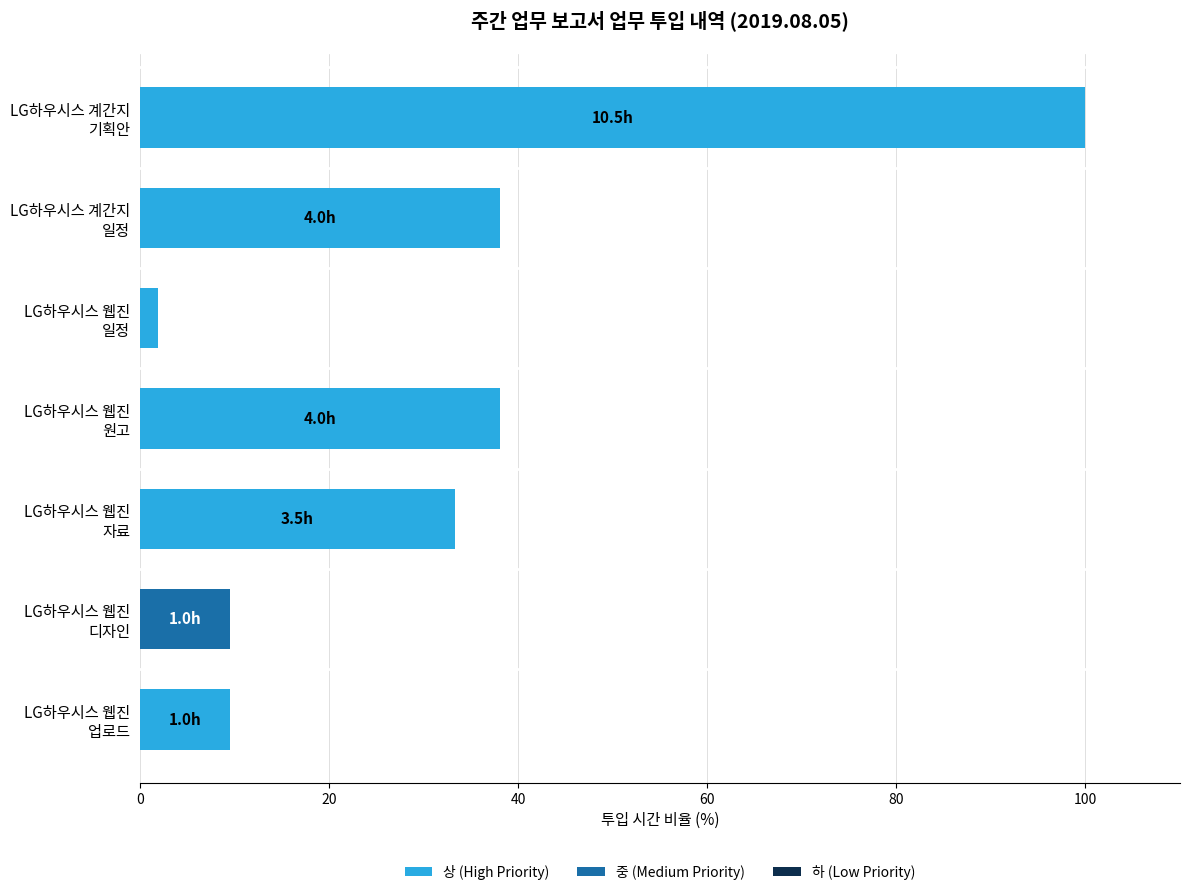

What is the maximum value for 상 (High Priority)?

100.0